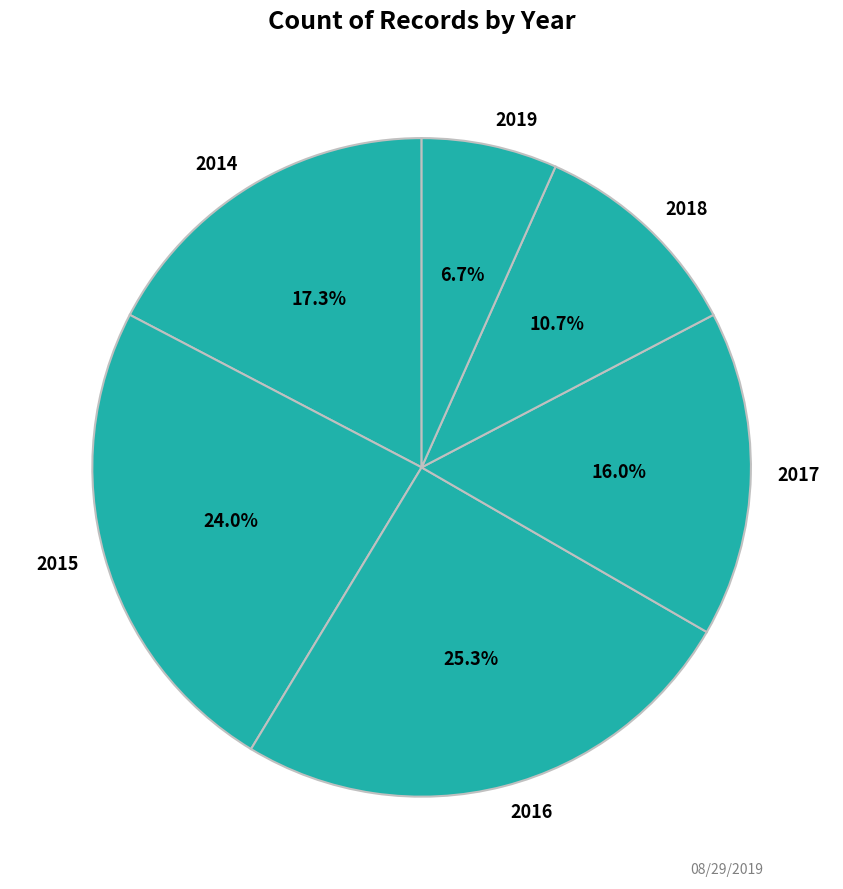

How many slices are in this pie chart?

6